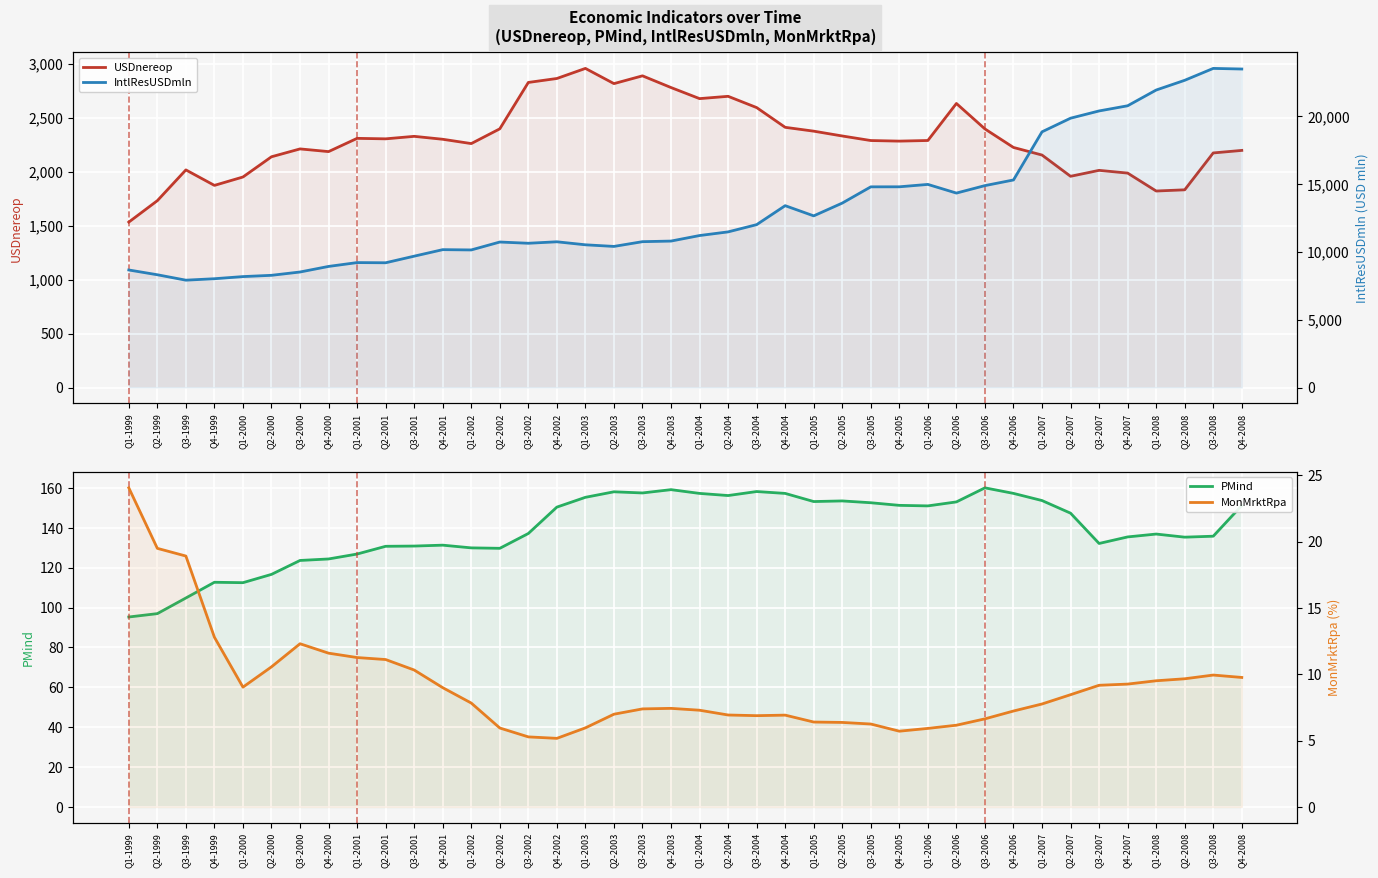

How many lines are shown in the chart?

4